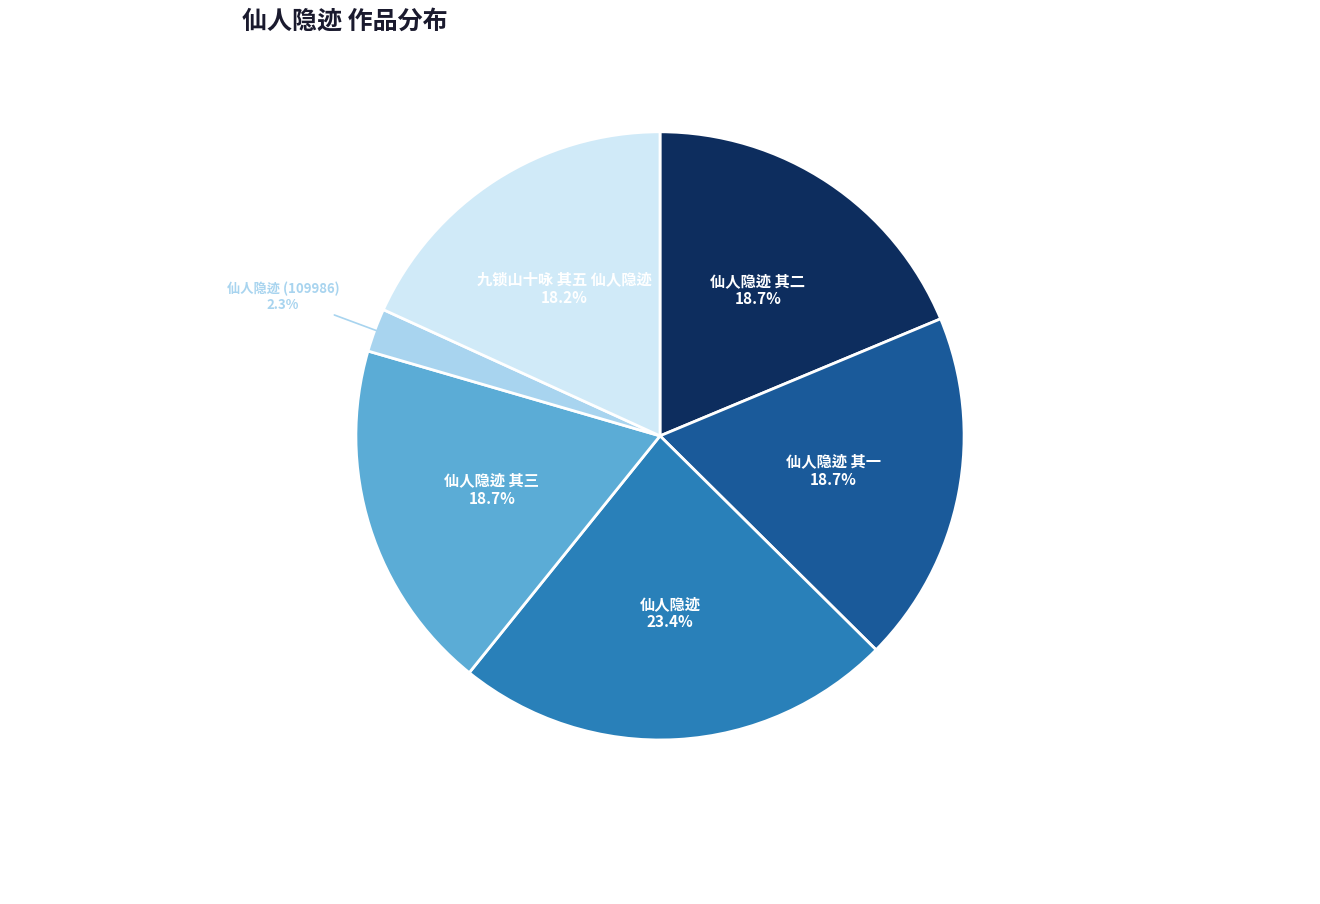

Is there a majority slice in this chart?

No